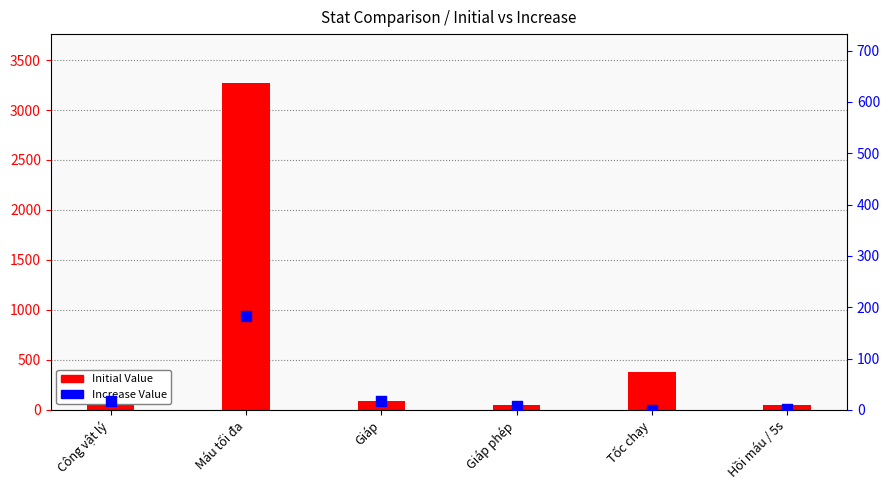

What is the total value across all series at Máu tối đa?

3452